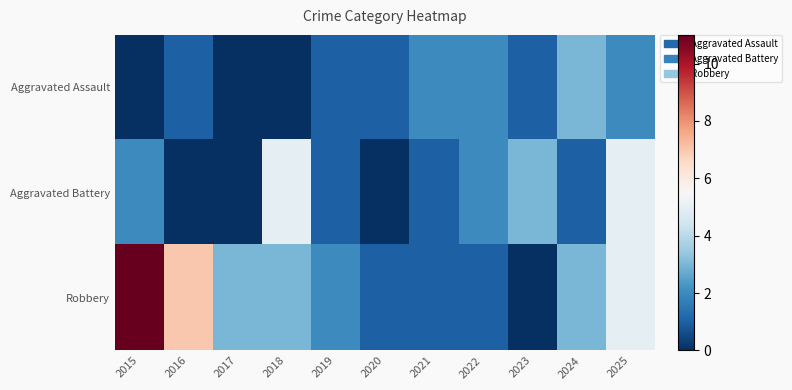

Which label corresponds to the smallest value in the chart?

2015